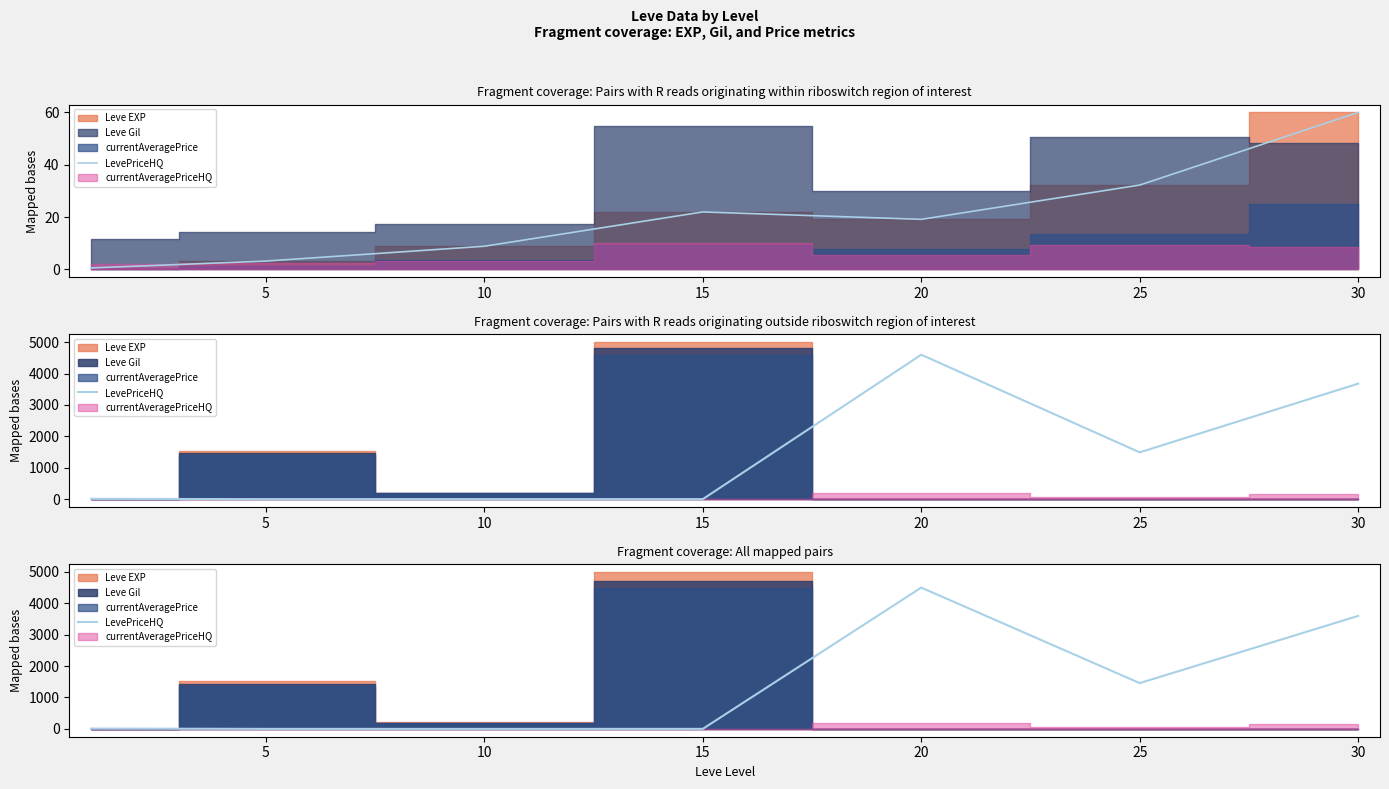

True or false: the data has more than 0 interior local peaks.

True